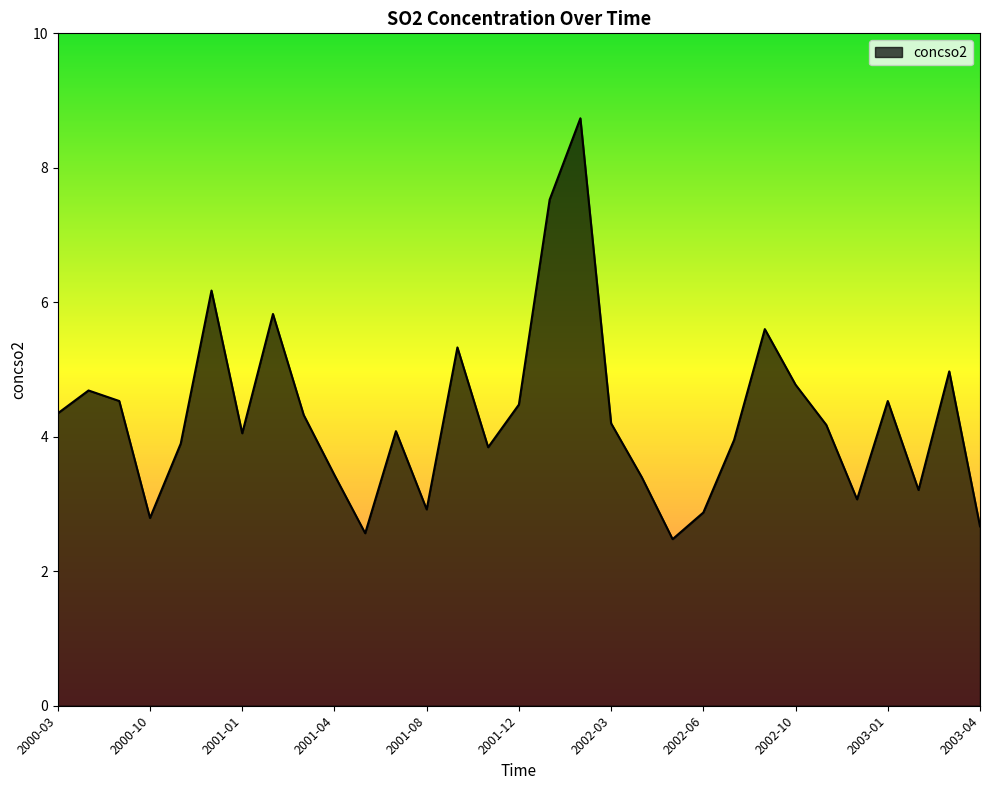

What is the difference between the maximum and minimum values?

6.3